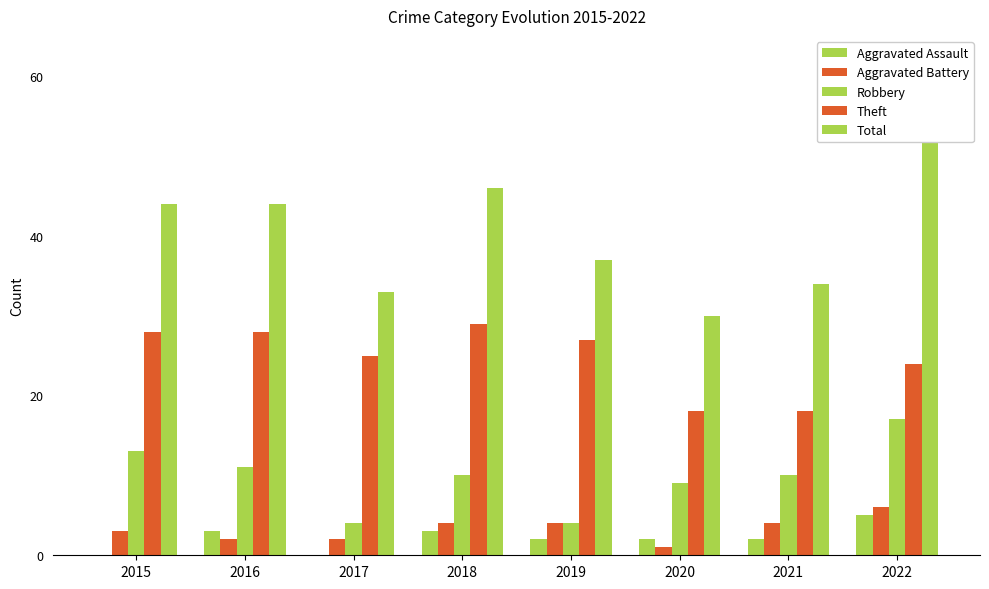

Which series has the widest spread of values?

Total